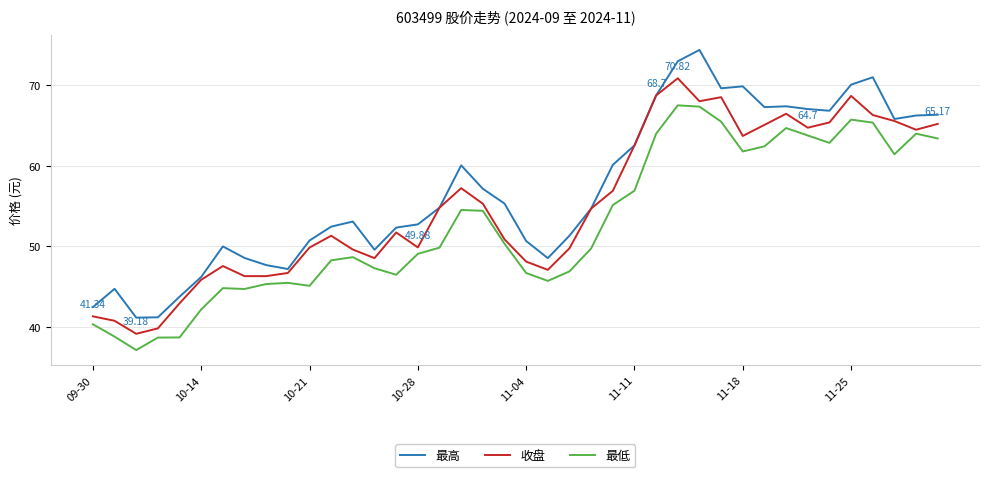

True or false: 最高 and 最低 intersect in this chart.

False